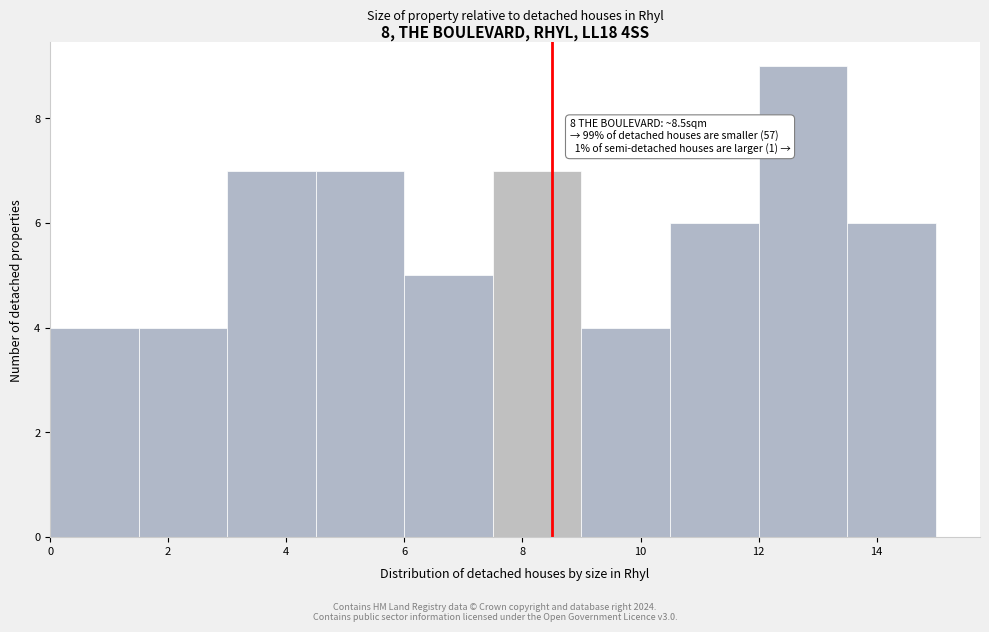

Over which range of the x-axis is the bar tallest?

12.0 to 13.5